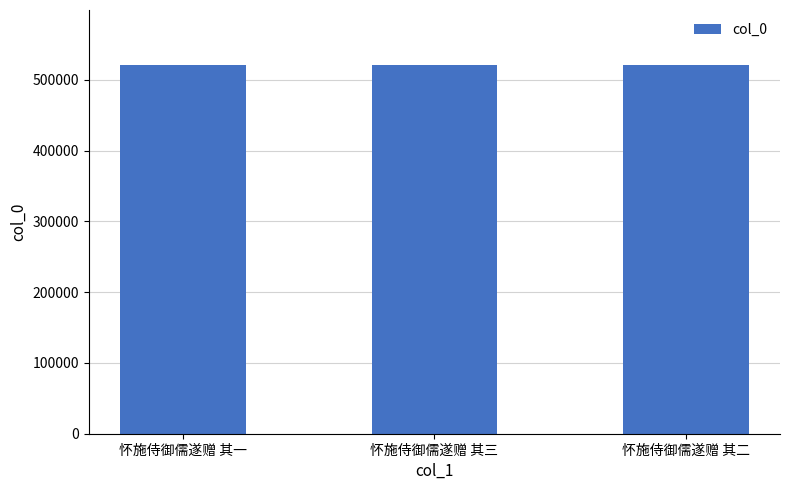

What is the value of the 2nd bar from the left?

520601